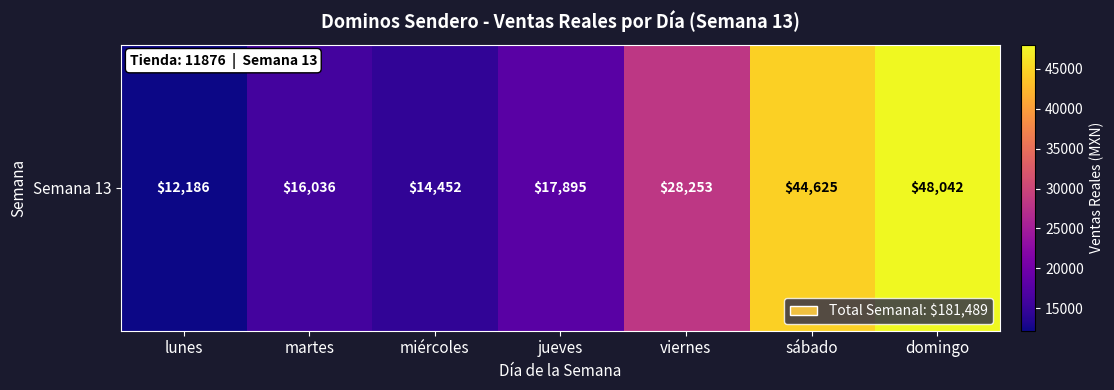

What is the difference between the second highest and minimum values?

32439